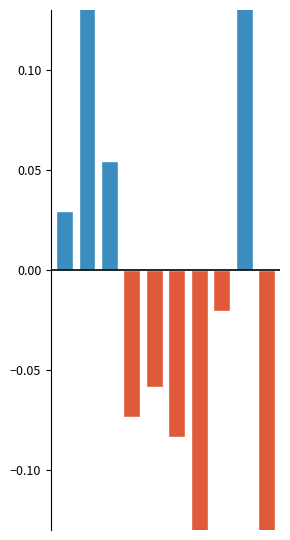

Is it true that the value at 9 is -0.2?

True